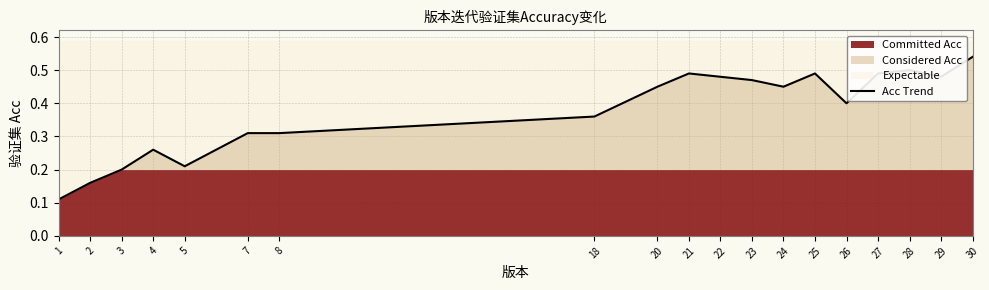

At which category does the data reach its first local peak?

4